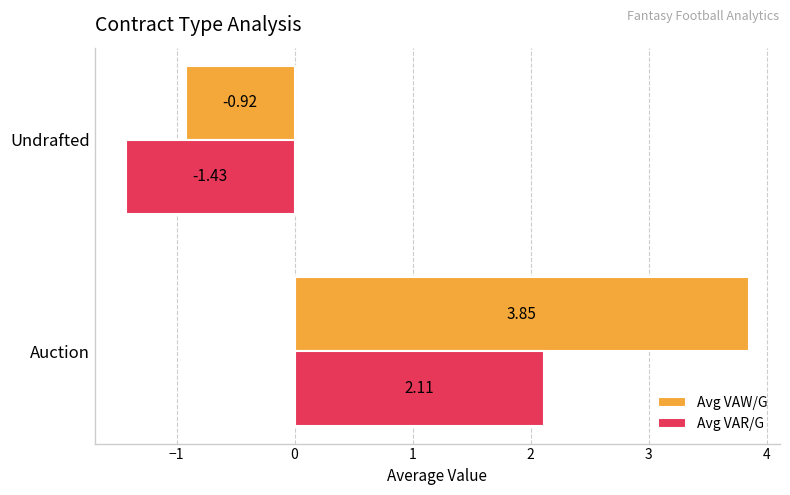

Which series has the largest range (max minus min)?

Avg VAW/G